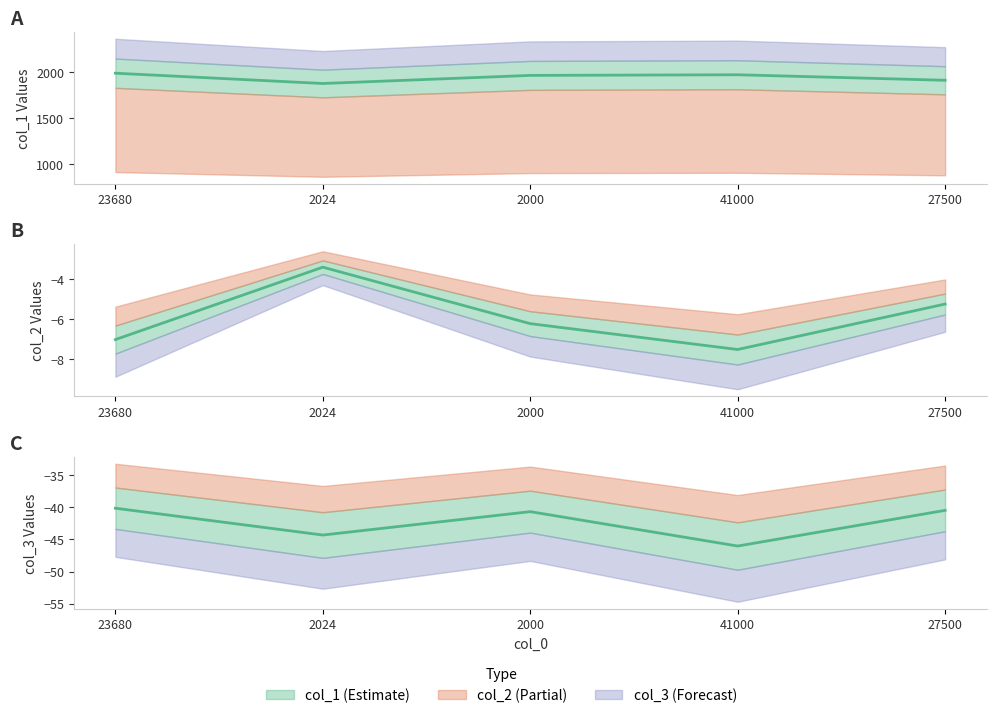

The value of col_2 line at 41000 is -1.8. True or false?

False